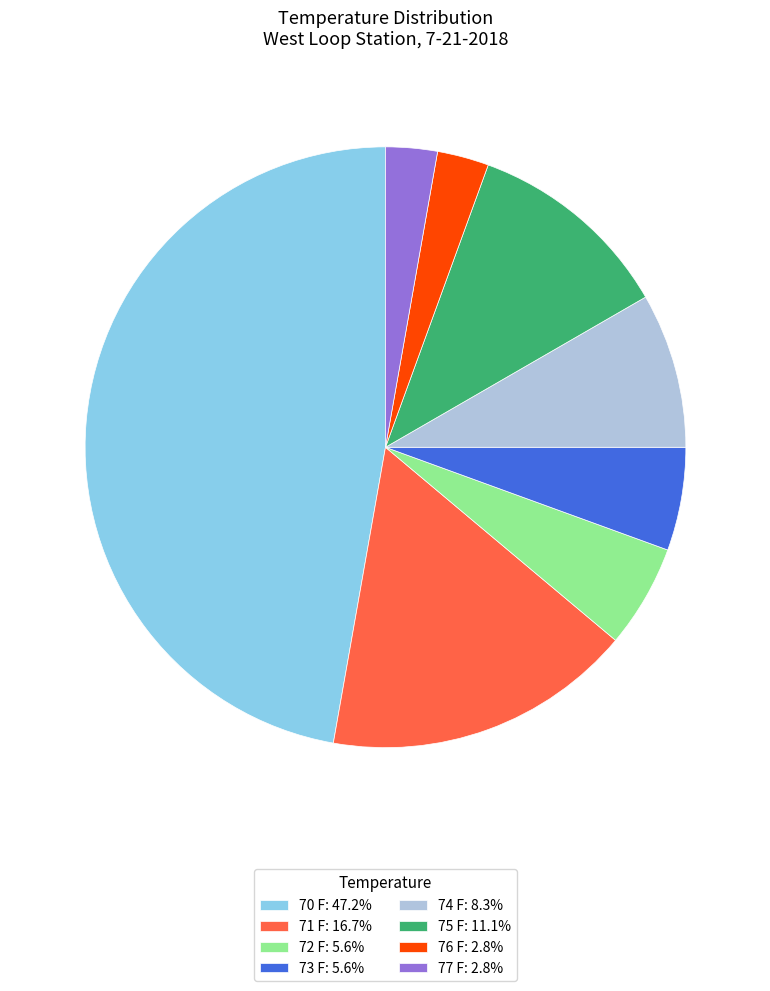

Does 77 F: 2.8% represent more than half of the total?

No